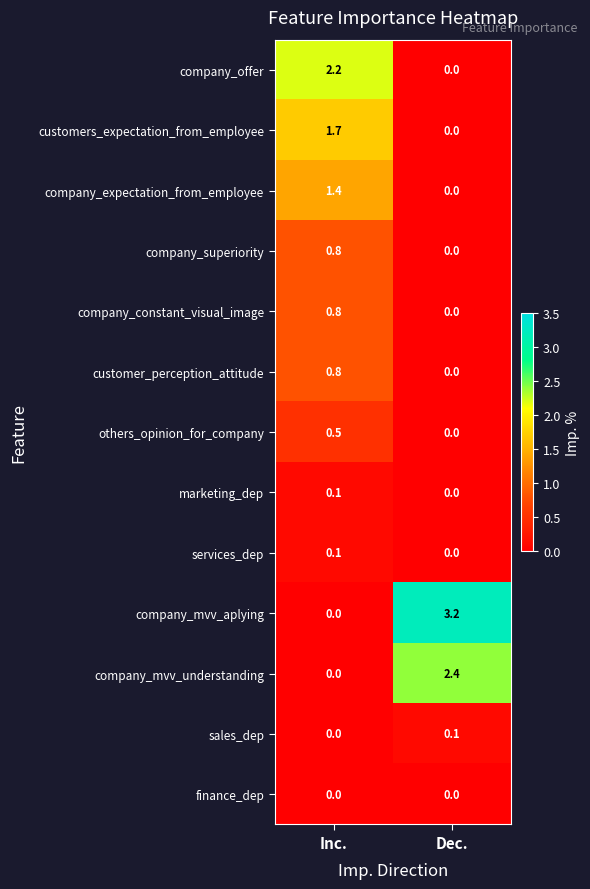

Which series has the largest total across all categories?

company_mvv_aplying